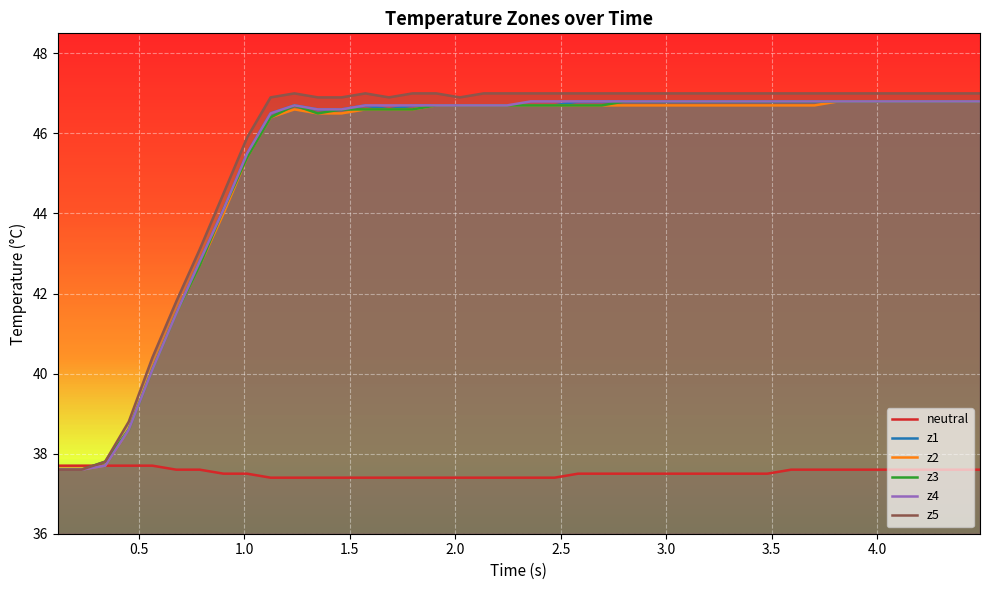

What is the highest value of the z3 series?

46.8